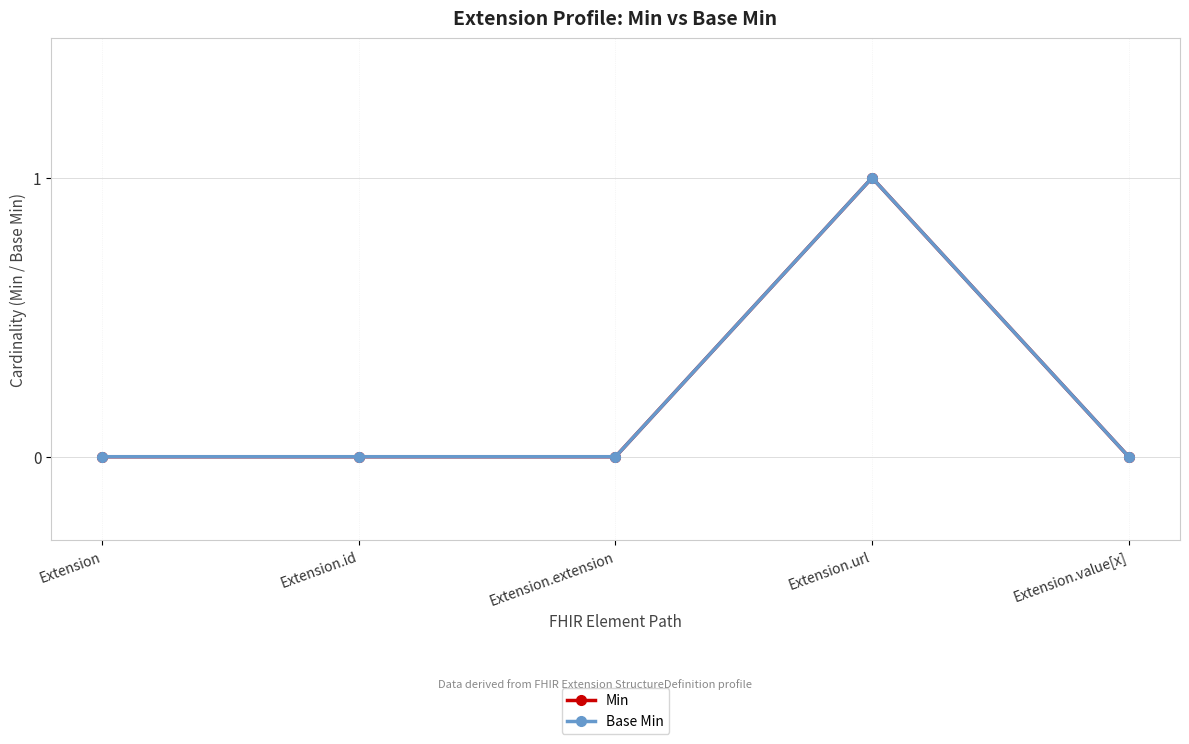

Is this an area chart (filled region under the line)?

No